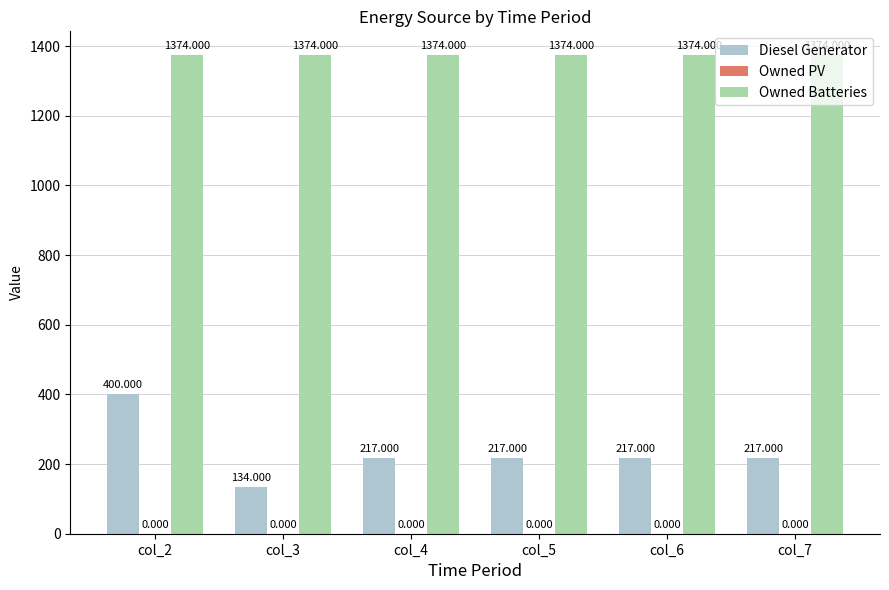

True or false: Owned Batteries has a value of 924 at col_3.

False